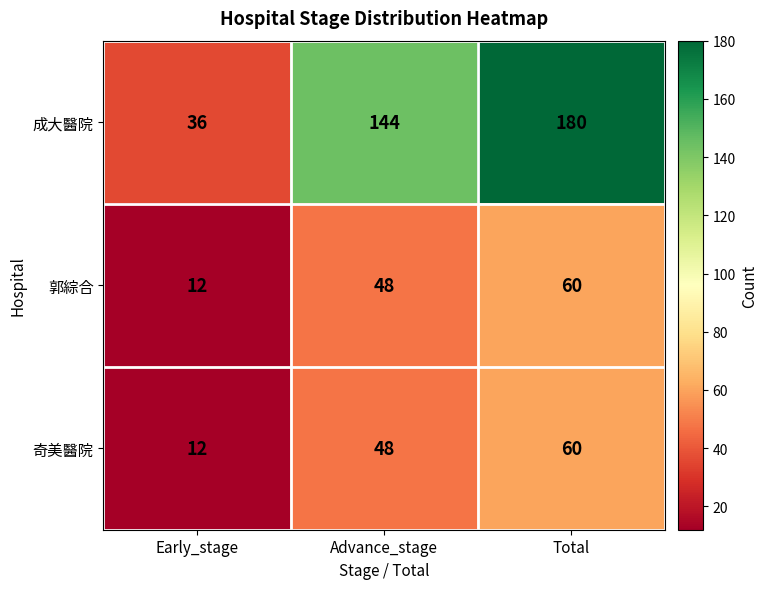

List the labels in order of 奇美醫院 value, smallest first.

Early_stage, Advance_stage, Total